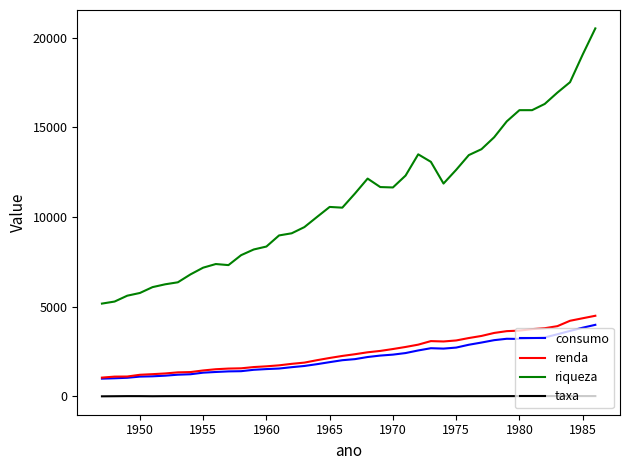

True or false: riqueza has more than 0 interior local peaks.

True